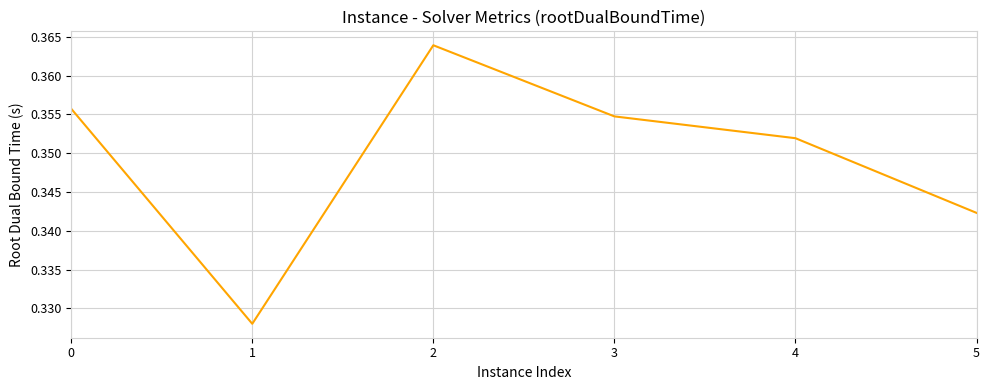

How many values are between 0 and 1?

6